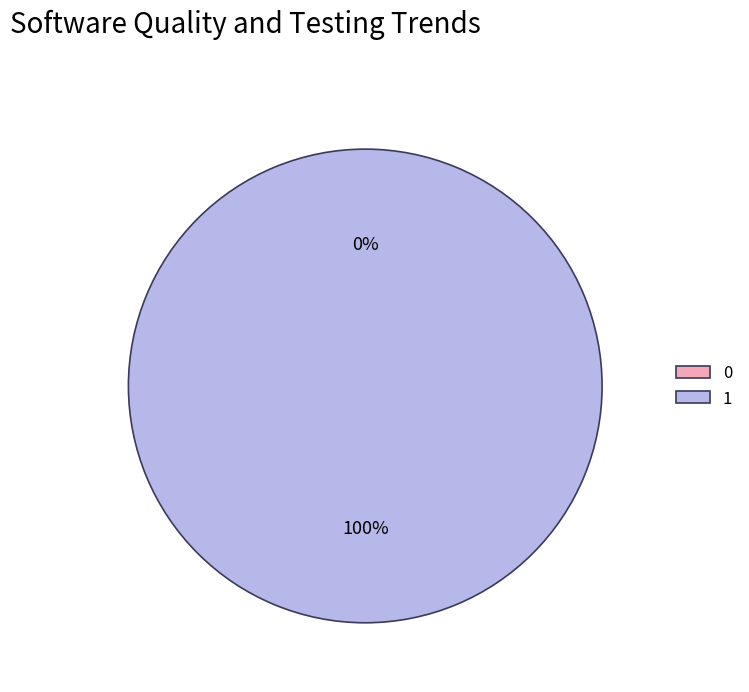

What percentage is the 1 slice, to the nearest percent?

100%